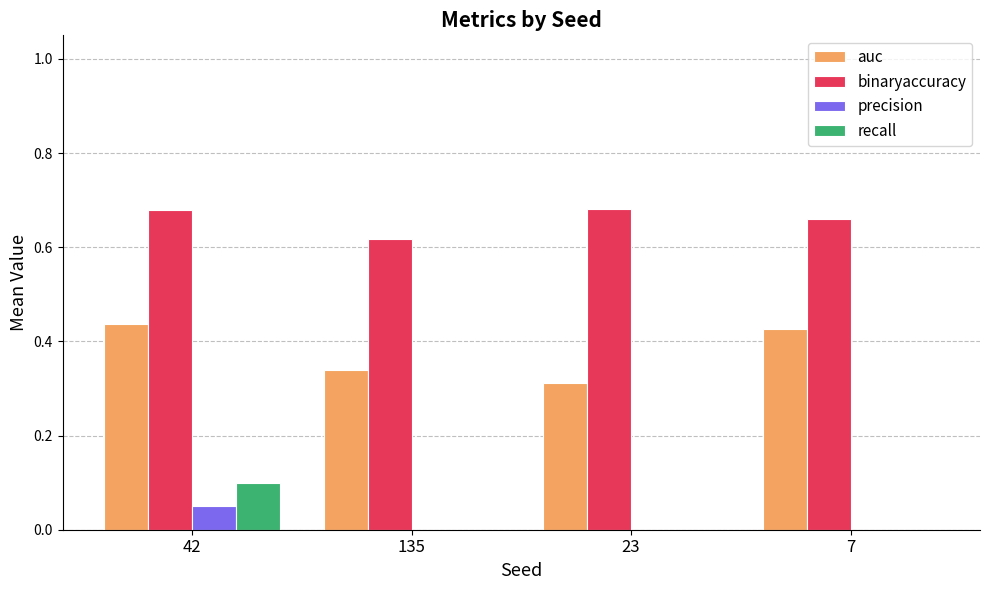

What is the sum of all auc values?

1.5